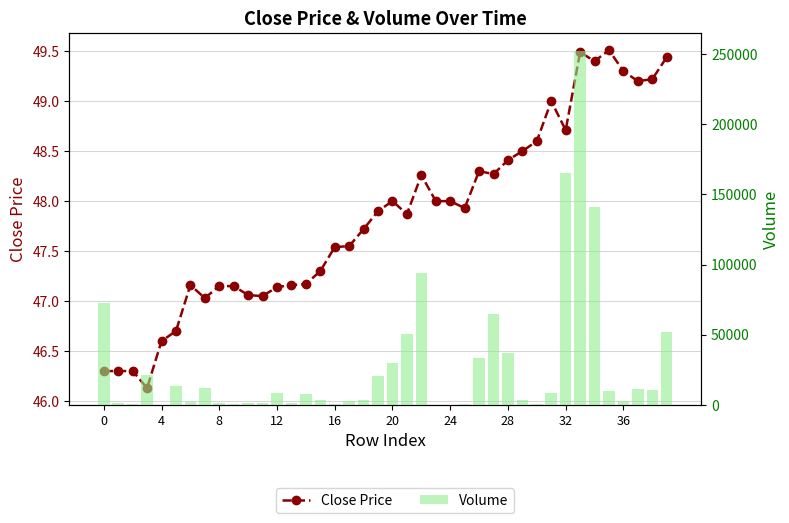

How many data points in Close Price are above 47?

34